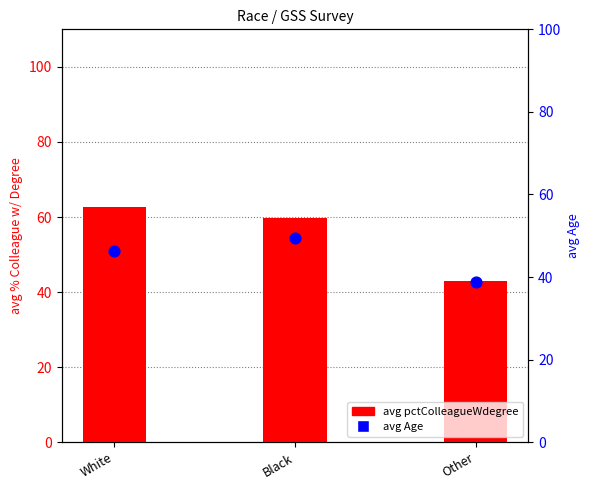

What is the total value across all series at Other?

81.7